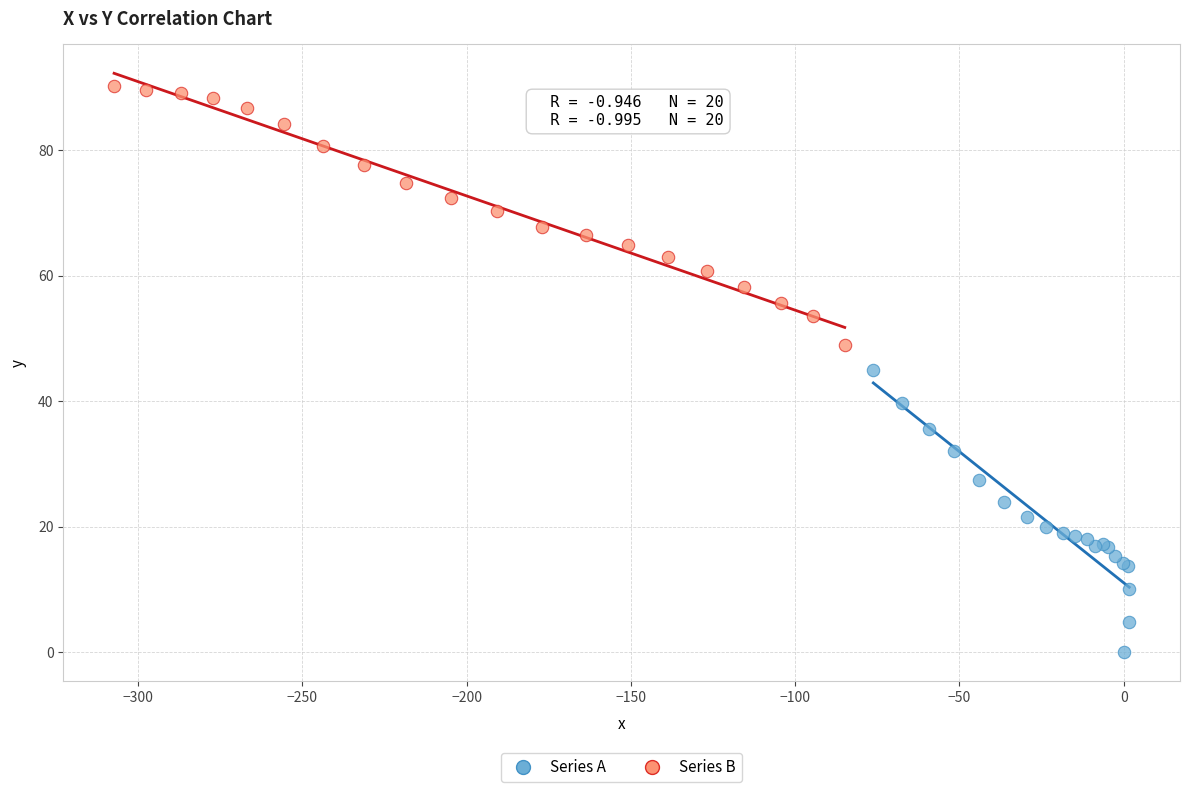

Which series has the largest Y range (max minus min)?

Series A